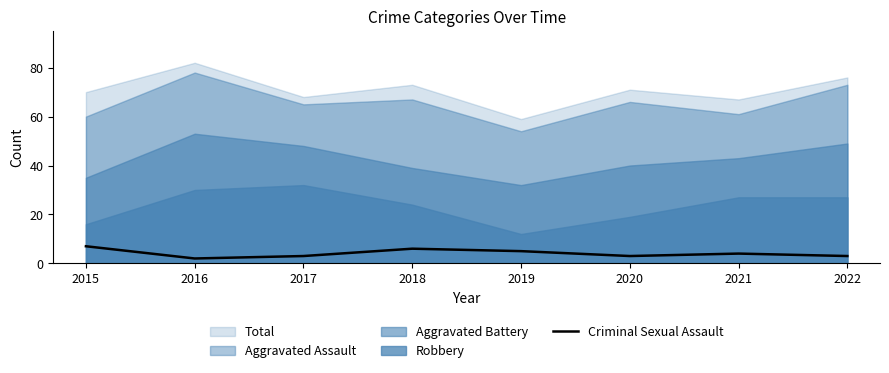

The Criminal Sexual Assault series shows 3 at 2022. True or false?

True